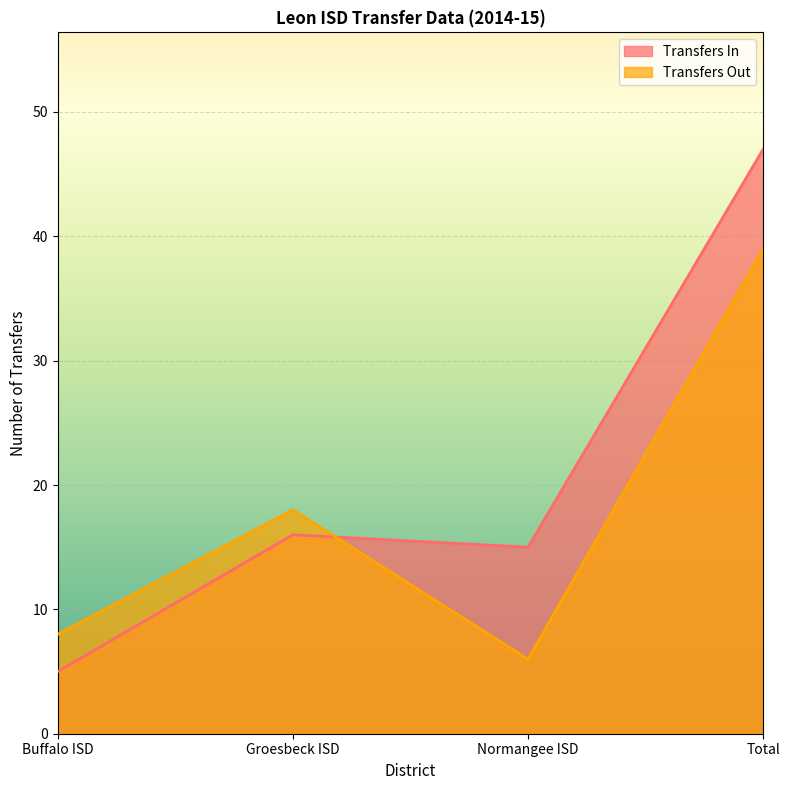

Which label corresponds to the smallest value in the chart?

Buffalo ISD